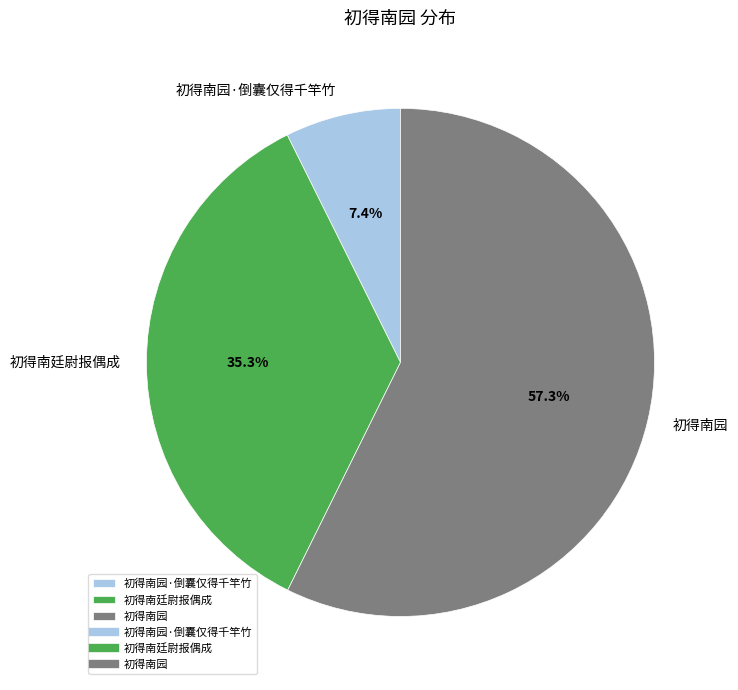

How many slices are in this pie chart?

3